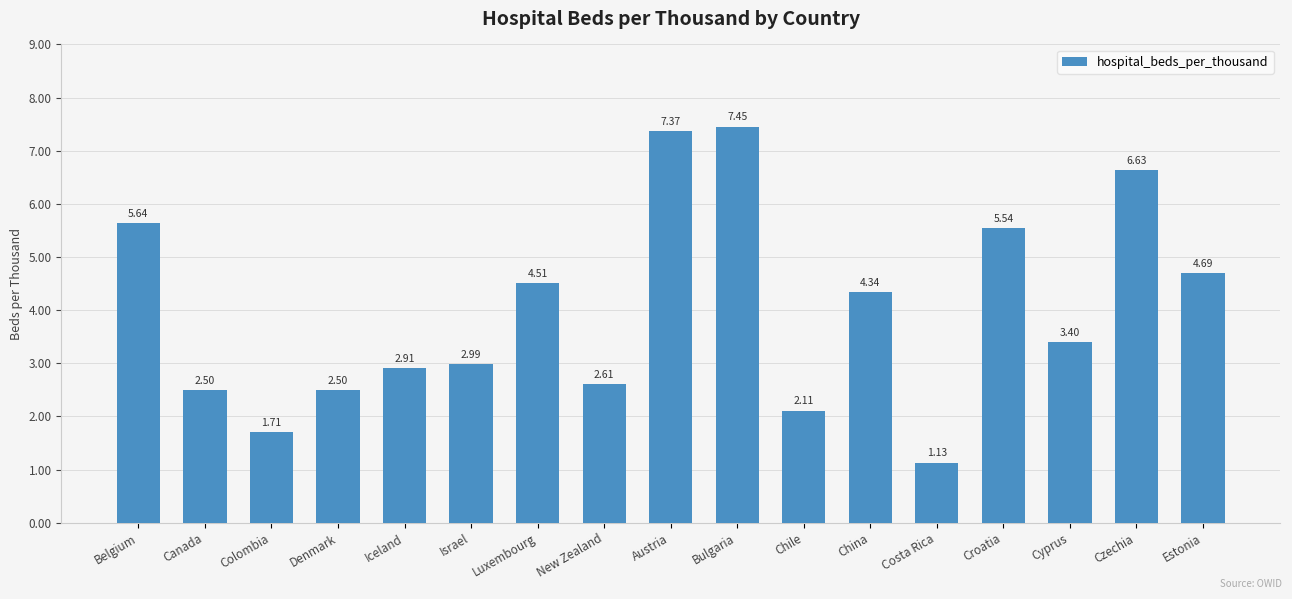

Where is the data nearest to the value 4?

China